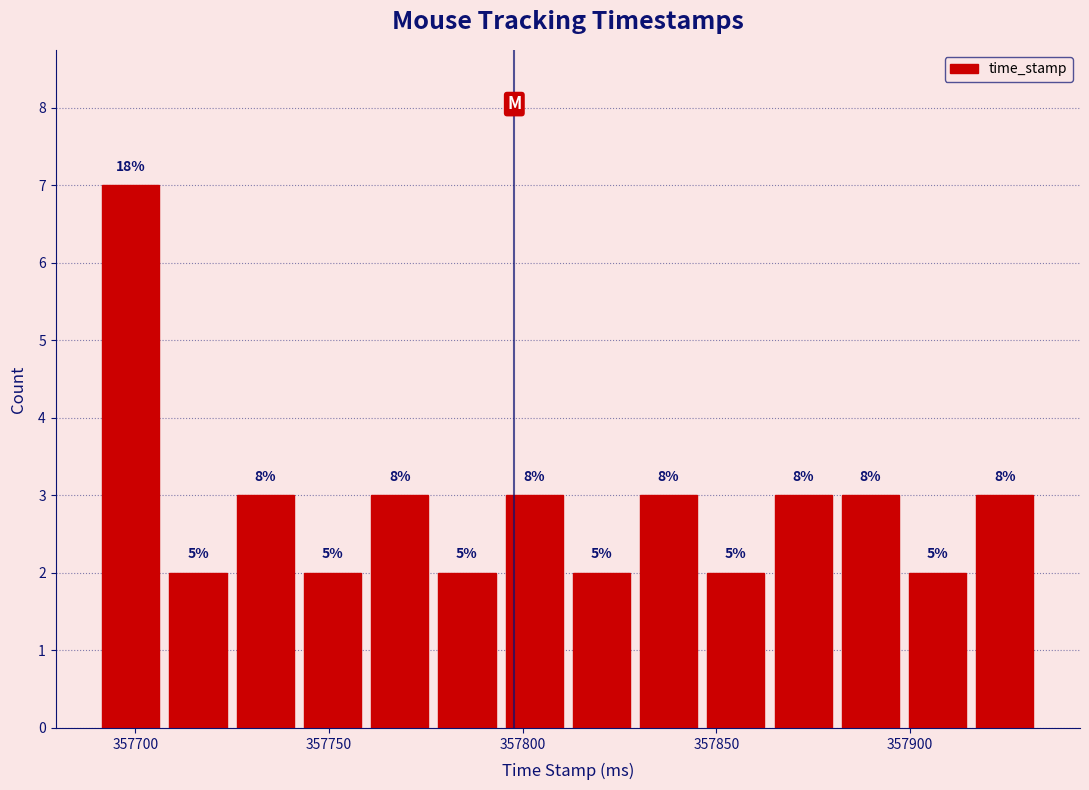

Around what value on the x-axis is the tallest bar? Give the approximate position of its centre, as read against the axis.

357700